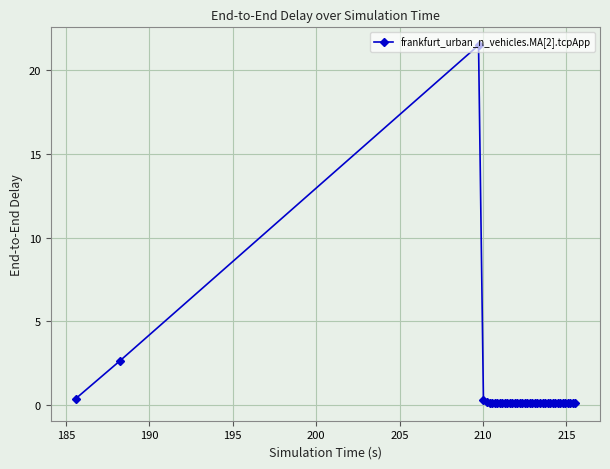

True or false: there are more than 1 points higher than both neighbors.

True